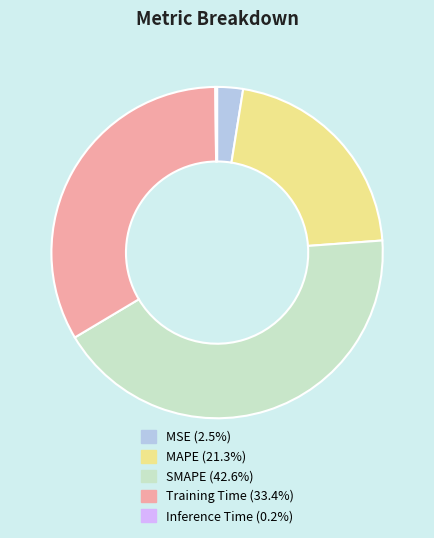

Does MSE represent more than half of the total?

No